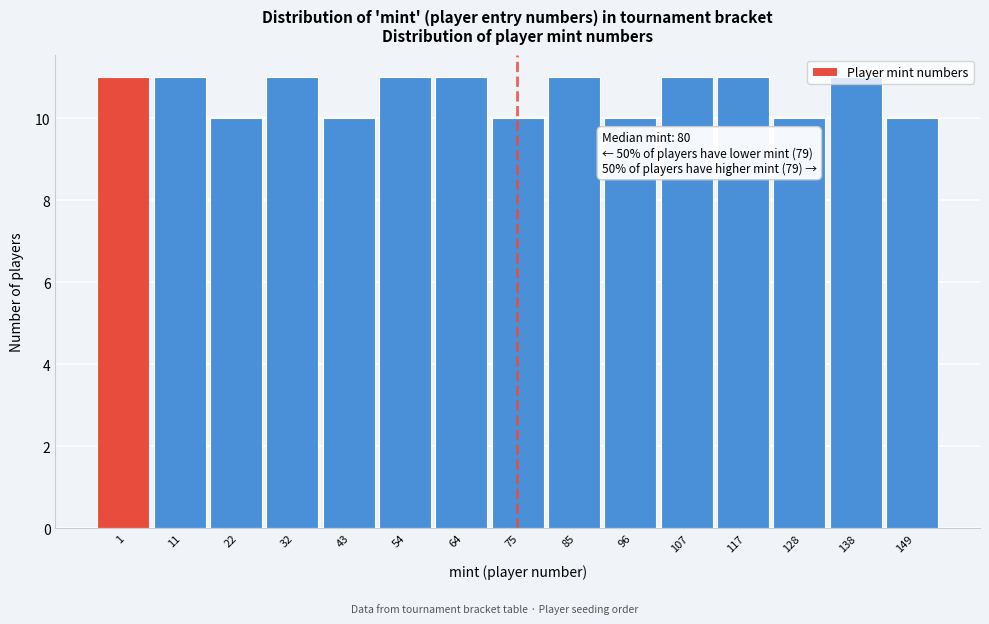

The chart shows a value of 5 at 75. True or false?

False